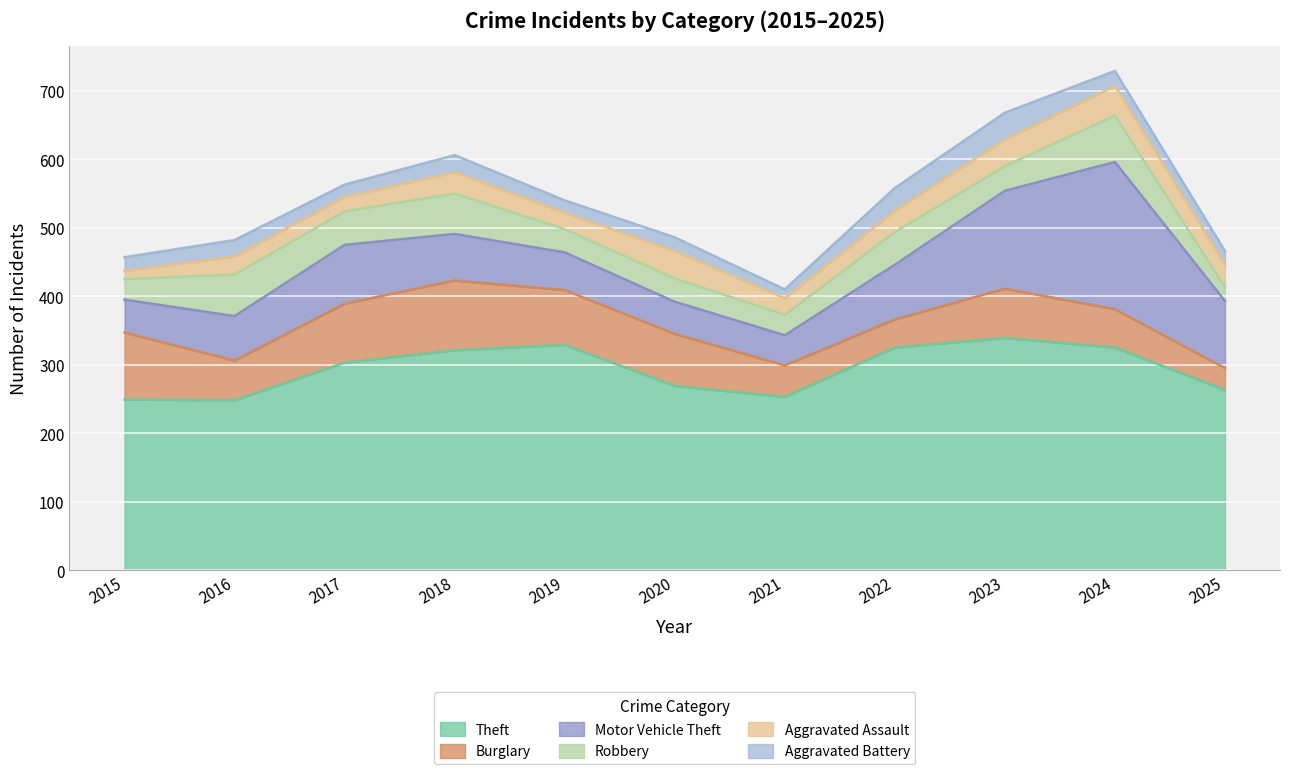

Is the value of Theft at 2024 greater than the value of Burglary at 2025?

Yes